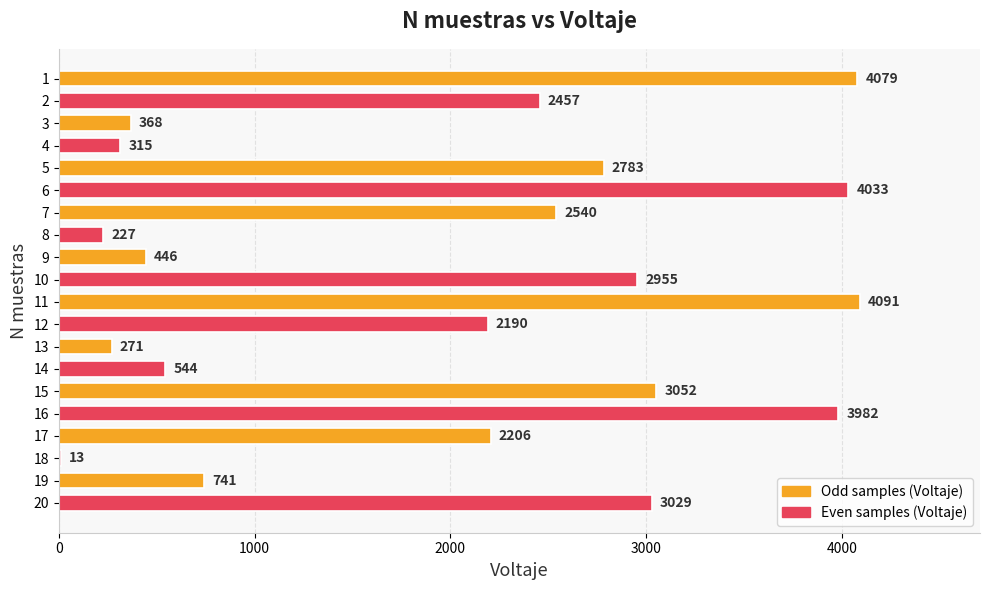

Approximately how many times larger is the value at 2 compared to 5?

0.9